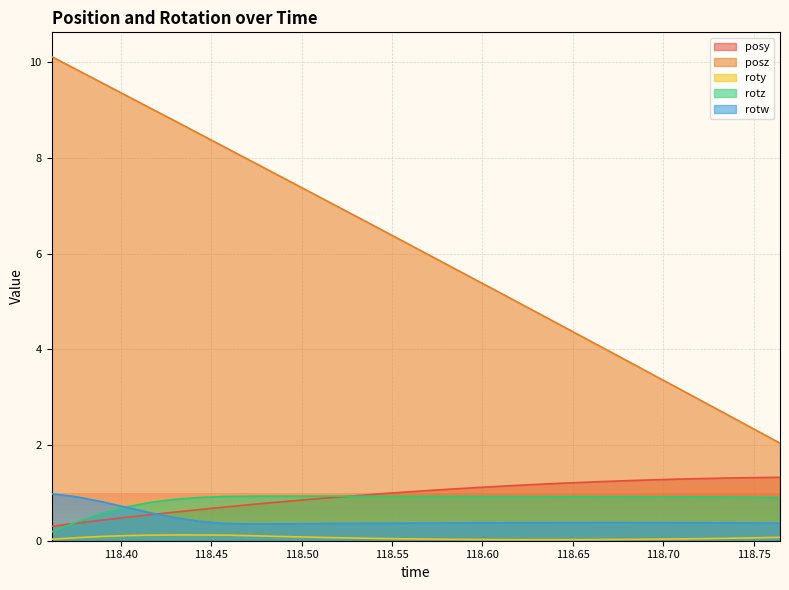

True or false: roty and posz intersect in this chart.

False